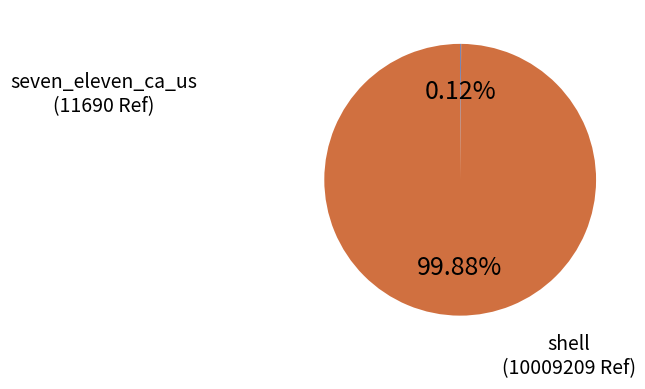

To the nearest percent, what is the difference between the largest and smallest slice percentages?

100%